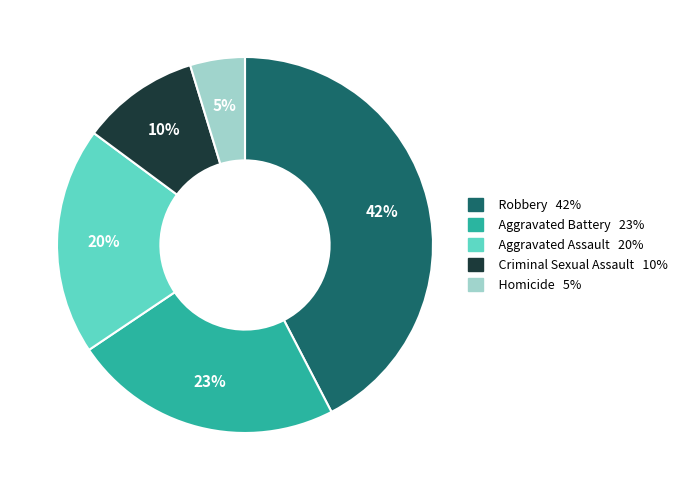

Combined, do Aggravated Battery and Robbery account for over 50%?

Yes